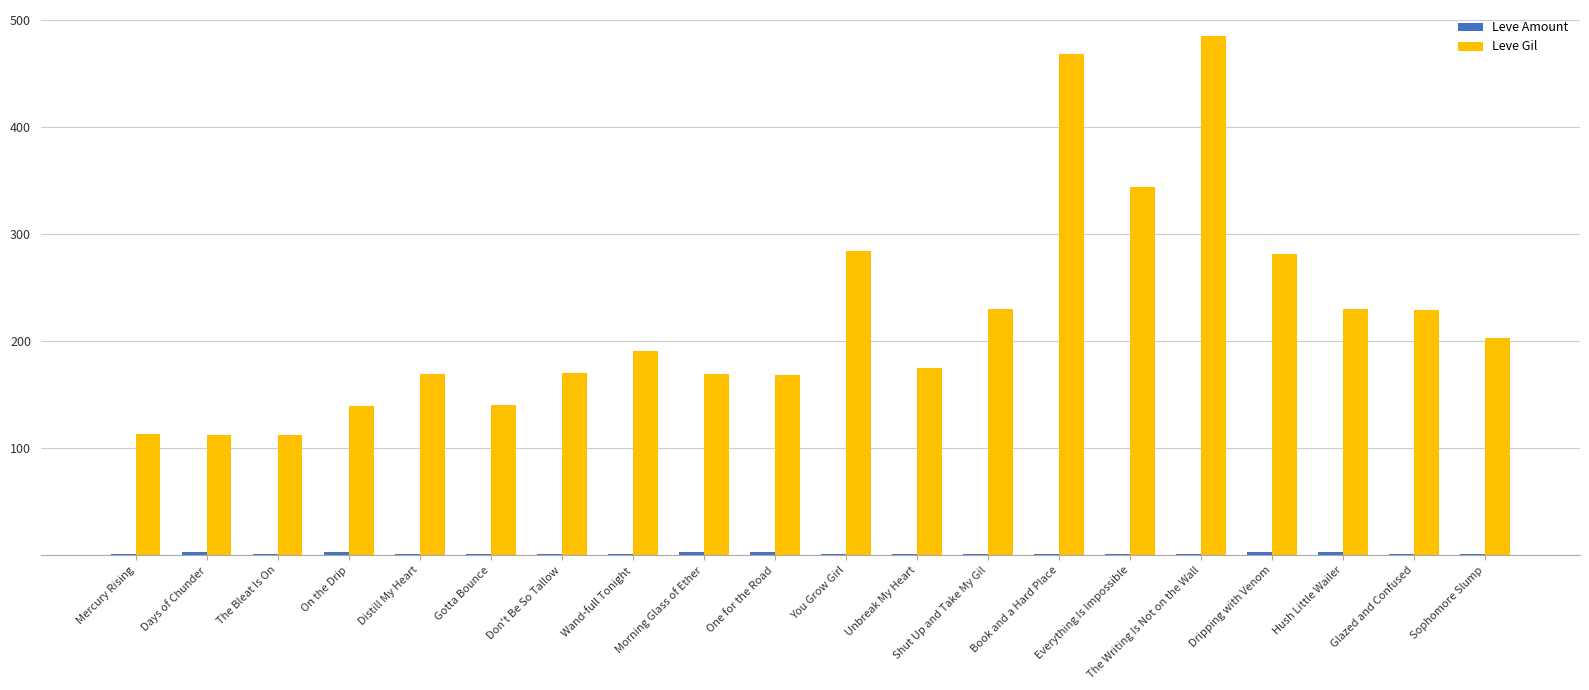

Count the number of data series in this chart.

2